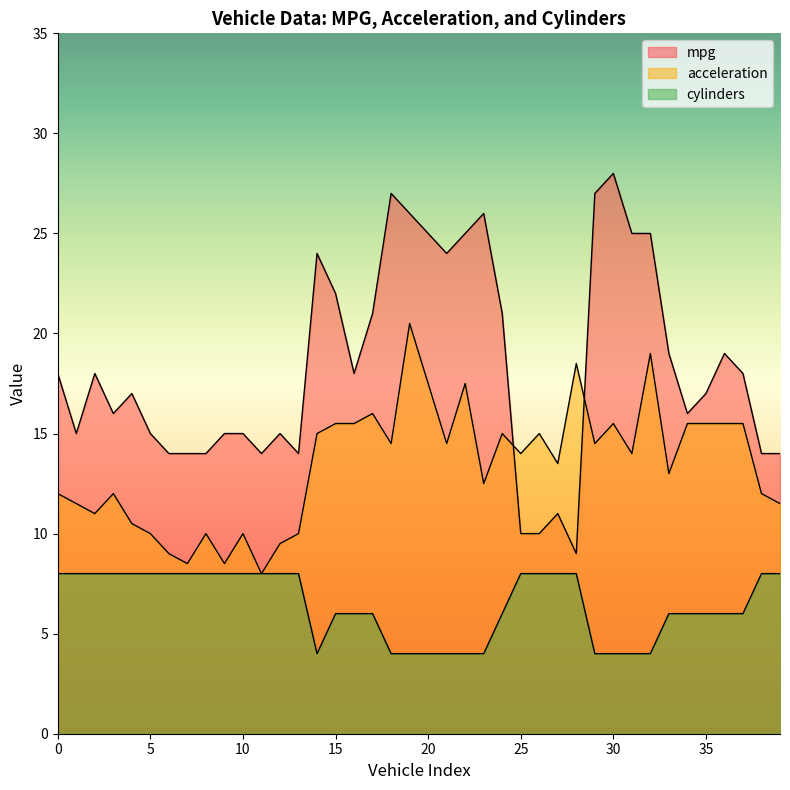

What is the average value of the cylinders series?

6.5